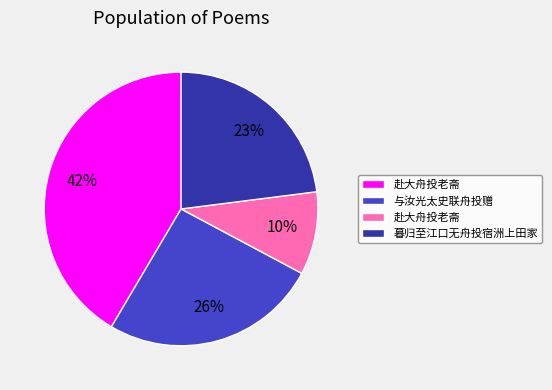

How many slices are in this pie chart?

4